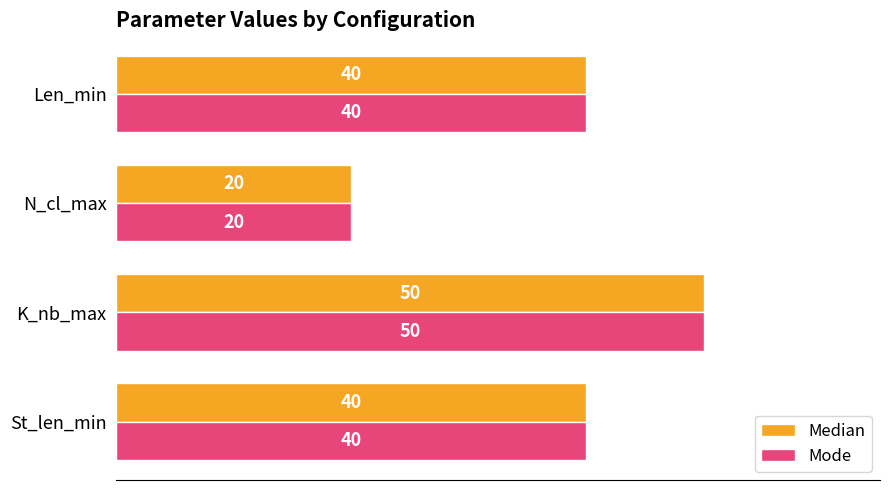

Is it true that Median equals 50 at K_nb_max?

True